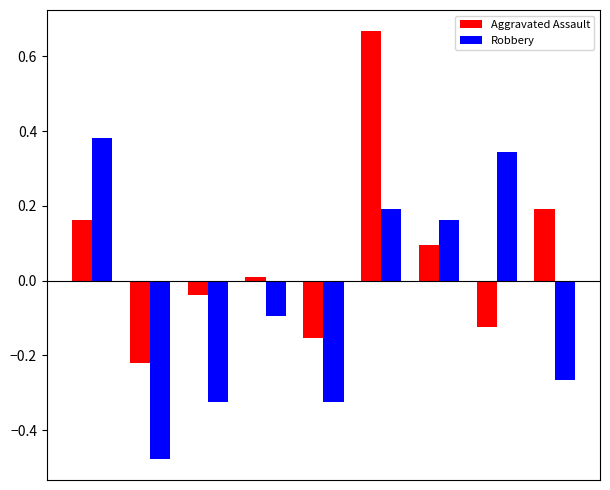

Which series has the largest total across all categories?

Aggravated Assault